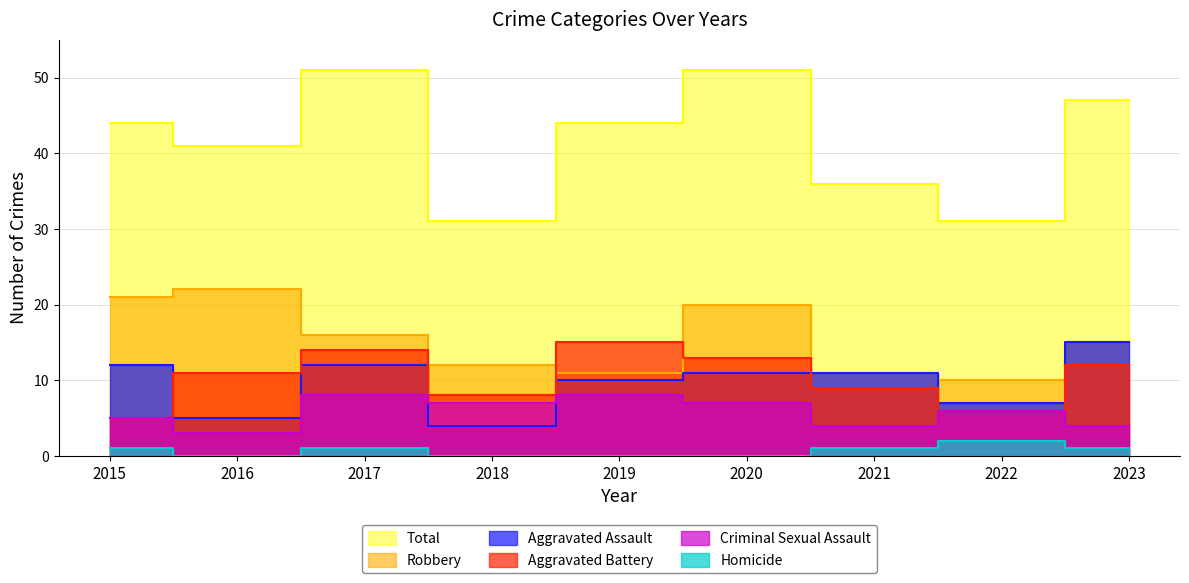

True or false: Total and Aggravated Assault intersect in this chart.

False